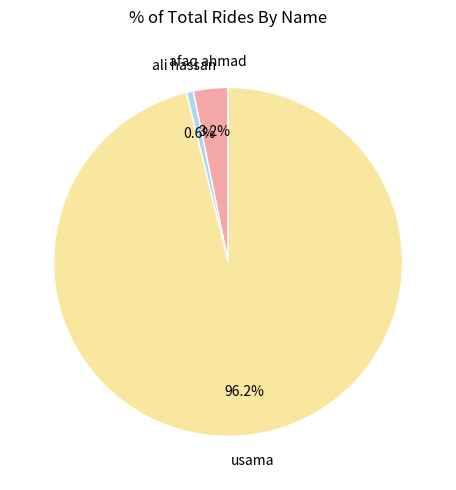

How many slices are in this pie chart?

3